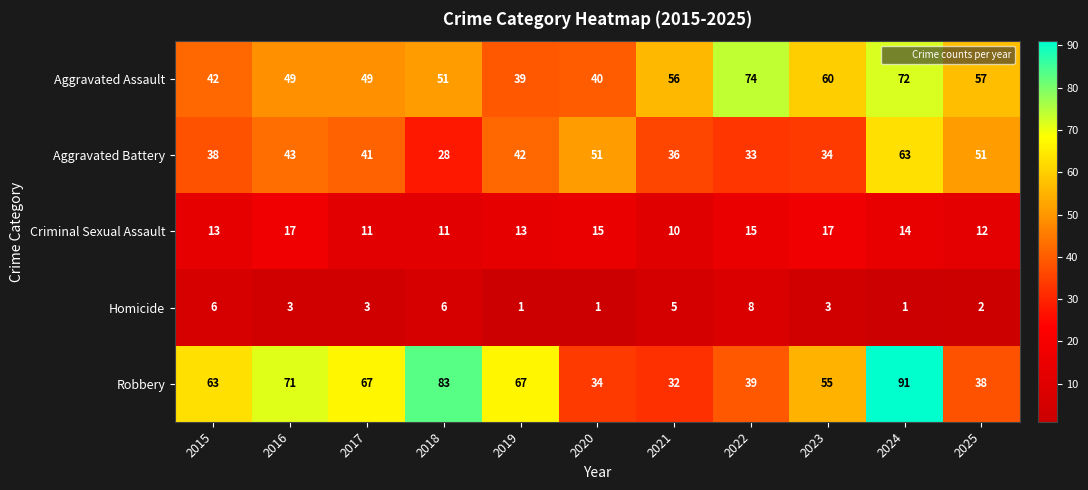

What is the approximate value of Robbery at 2017, to the nearest 5?

65